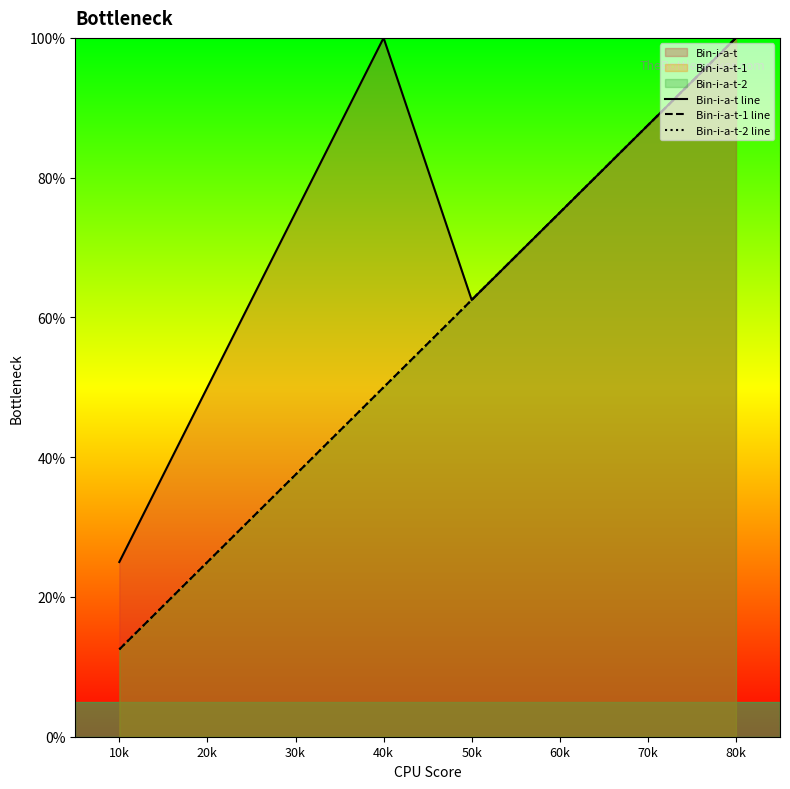

What is the value of the Bin-i-a-t-1 line point at the 4th from the left?

0.5